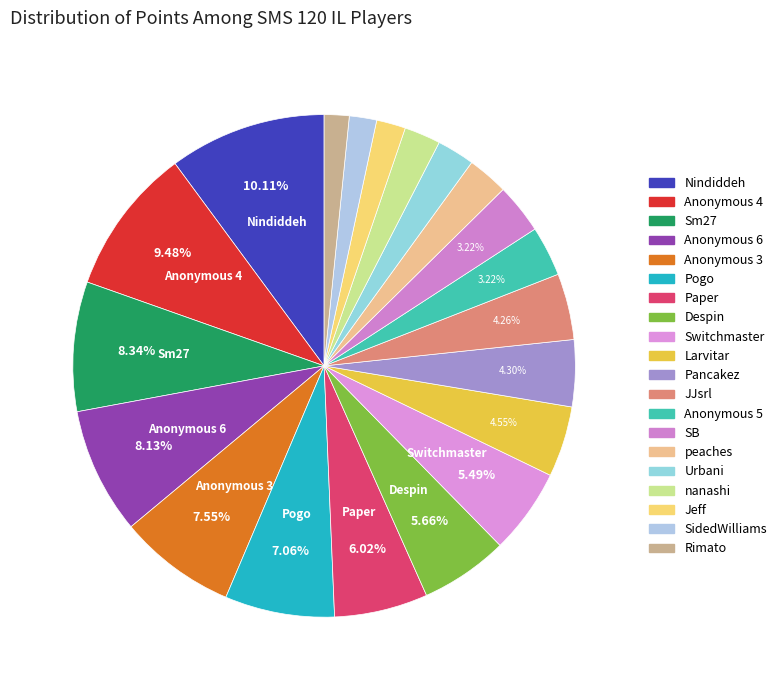

Rank the categories by value from highest to lowest.

Nindiddeh, Anonymous 4, Sm27, Anonymous 6, Anonymous 3, Pogo, Paper, Despin, Switchmaster, Larvitar, Pancakez, JJsrl, Anonymous 5, SB, peaches, Urbani, nanashi, Jeff, SidedWilliams, Rimato